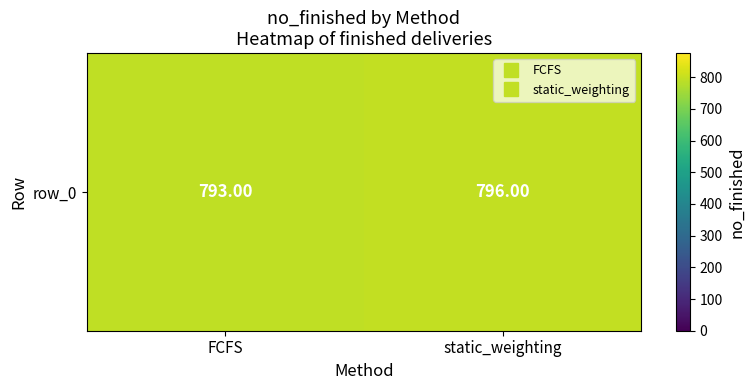

Which has a higher value, static_weighting or FCFS?

static_weighting